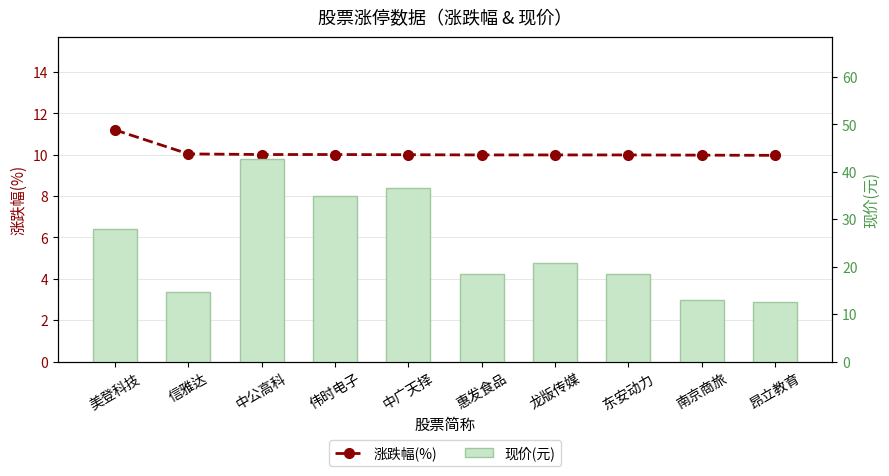

Rank the series by their average value, from highest to lowest.

现价(元), 涨跌幅(%)